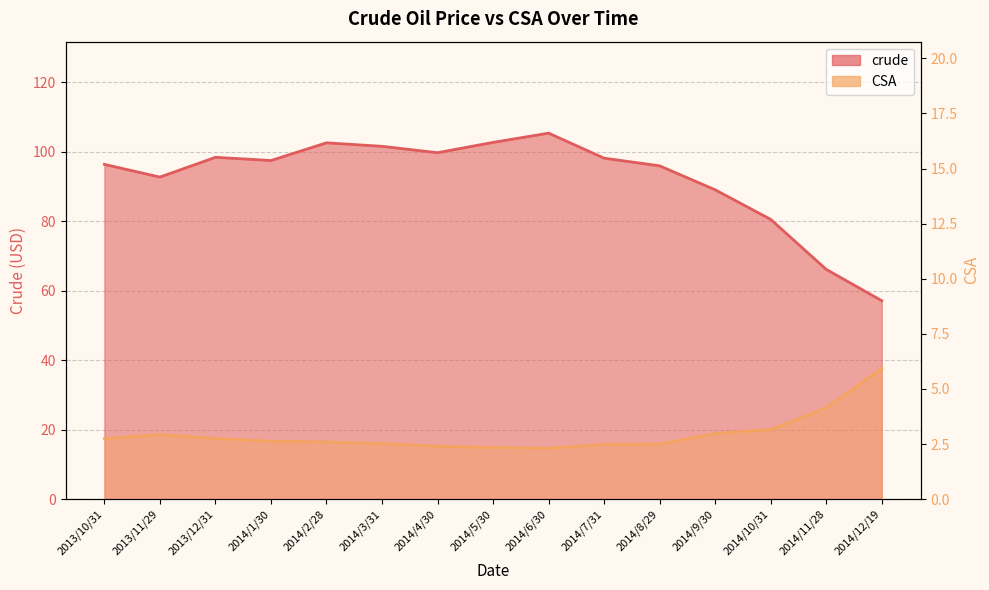

What are all the series names shown in the legend?

crude, CSA